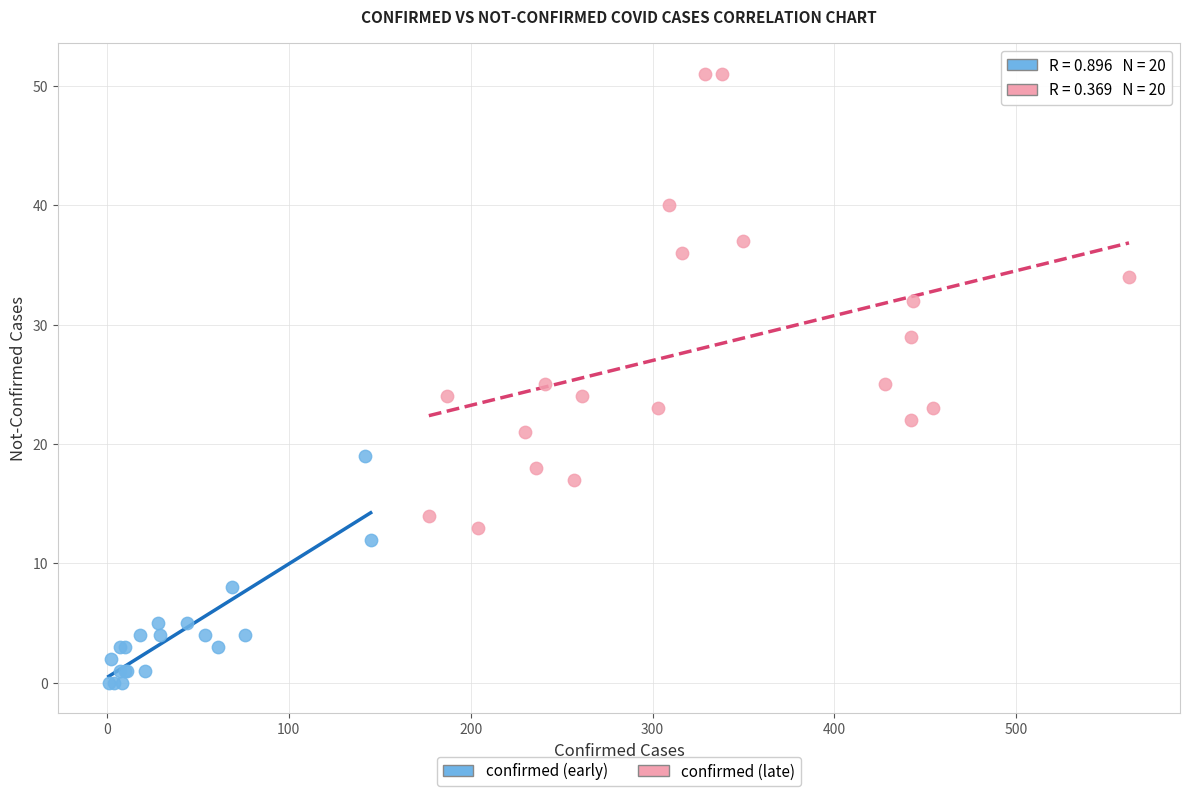

Which series contains the highest Y value?

confirmed (late)